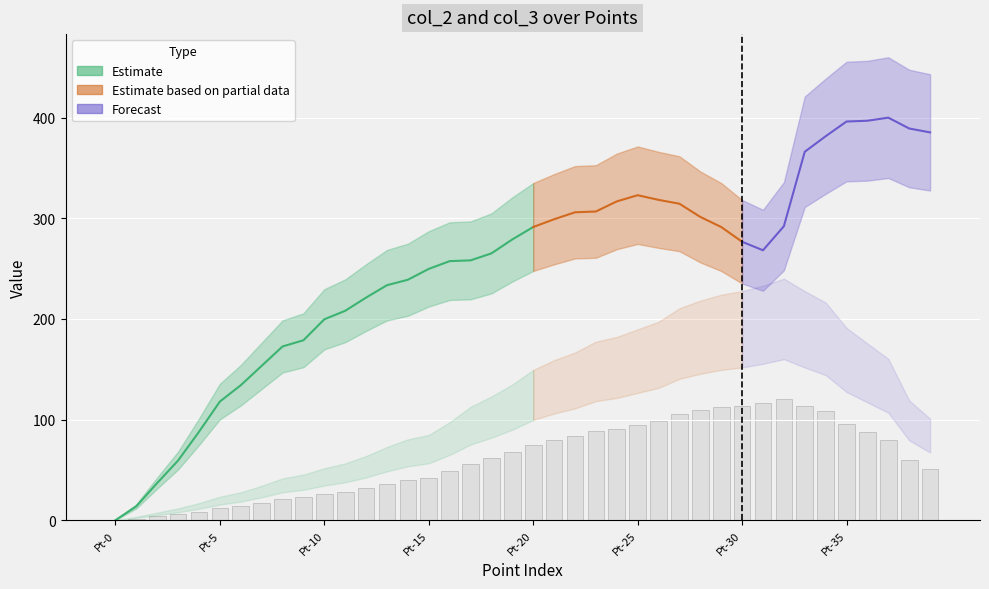

What is the difference between the maximum and minimum values?

120.0